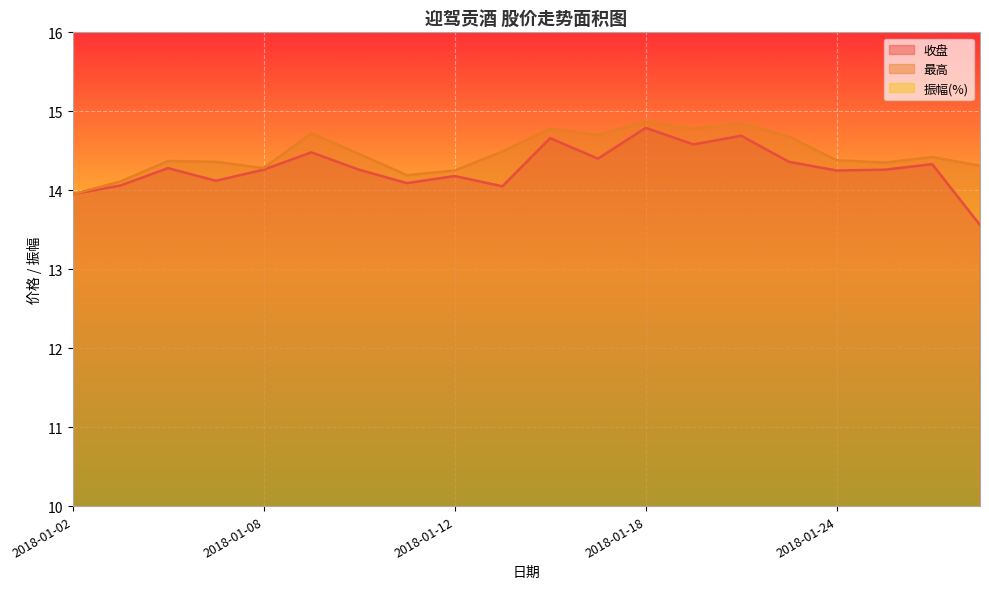

Count the number of data series in this chart.

3